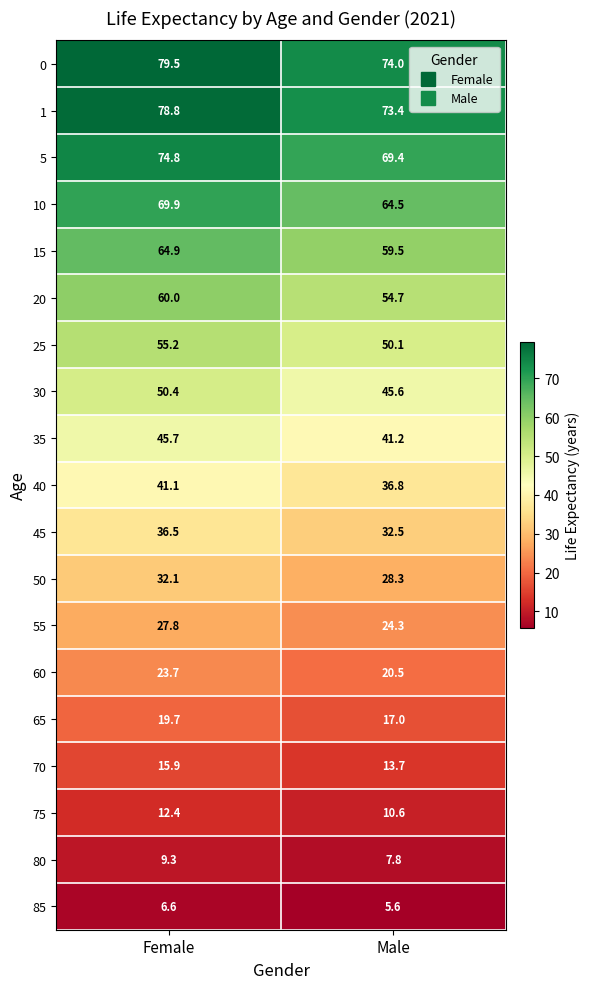

What is the sum of all 85 values?

12.2